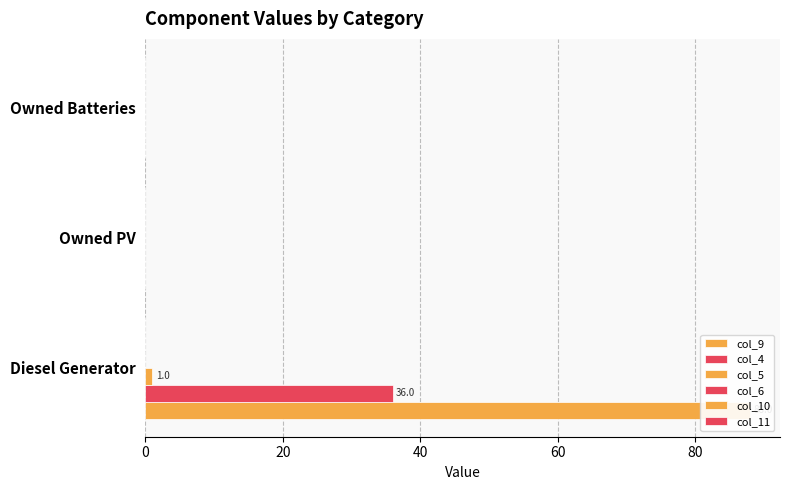

How many data points does each series have?

3